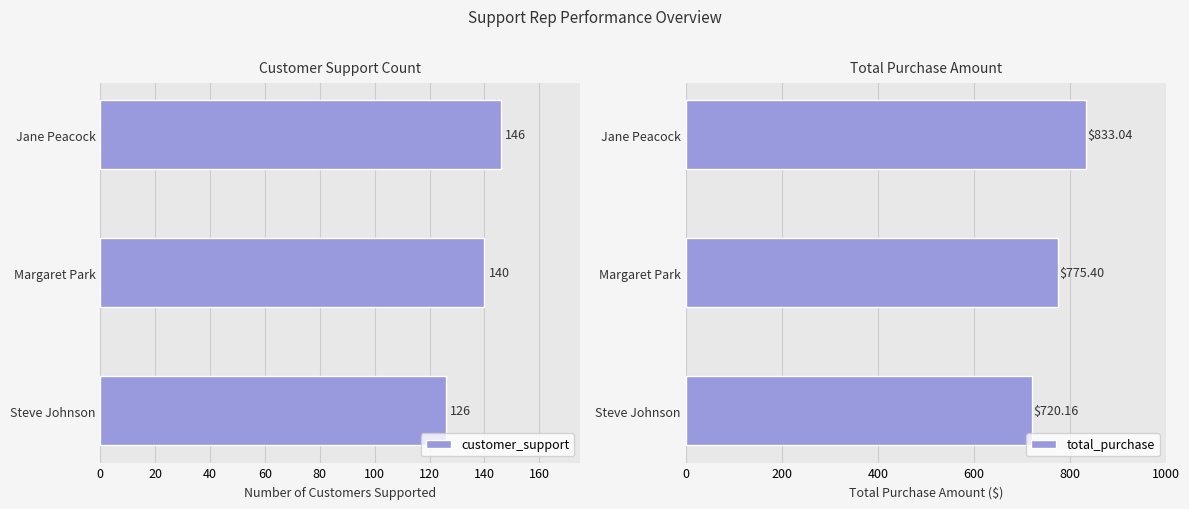

List the series in order of their peak value, highest first.

total_purchase, customer_support